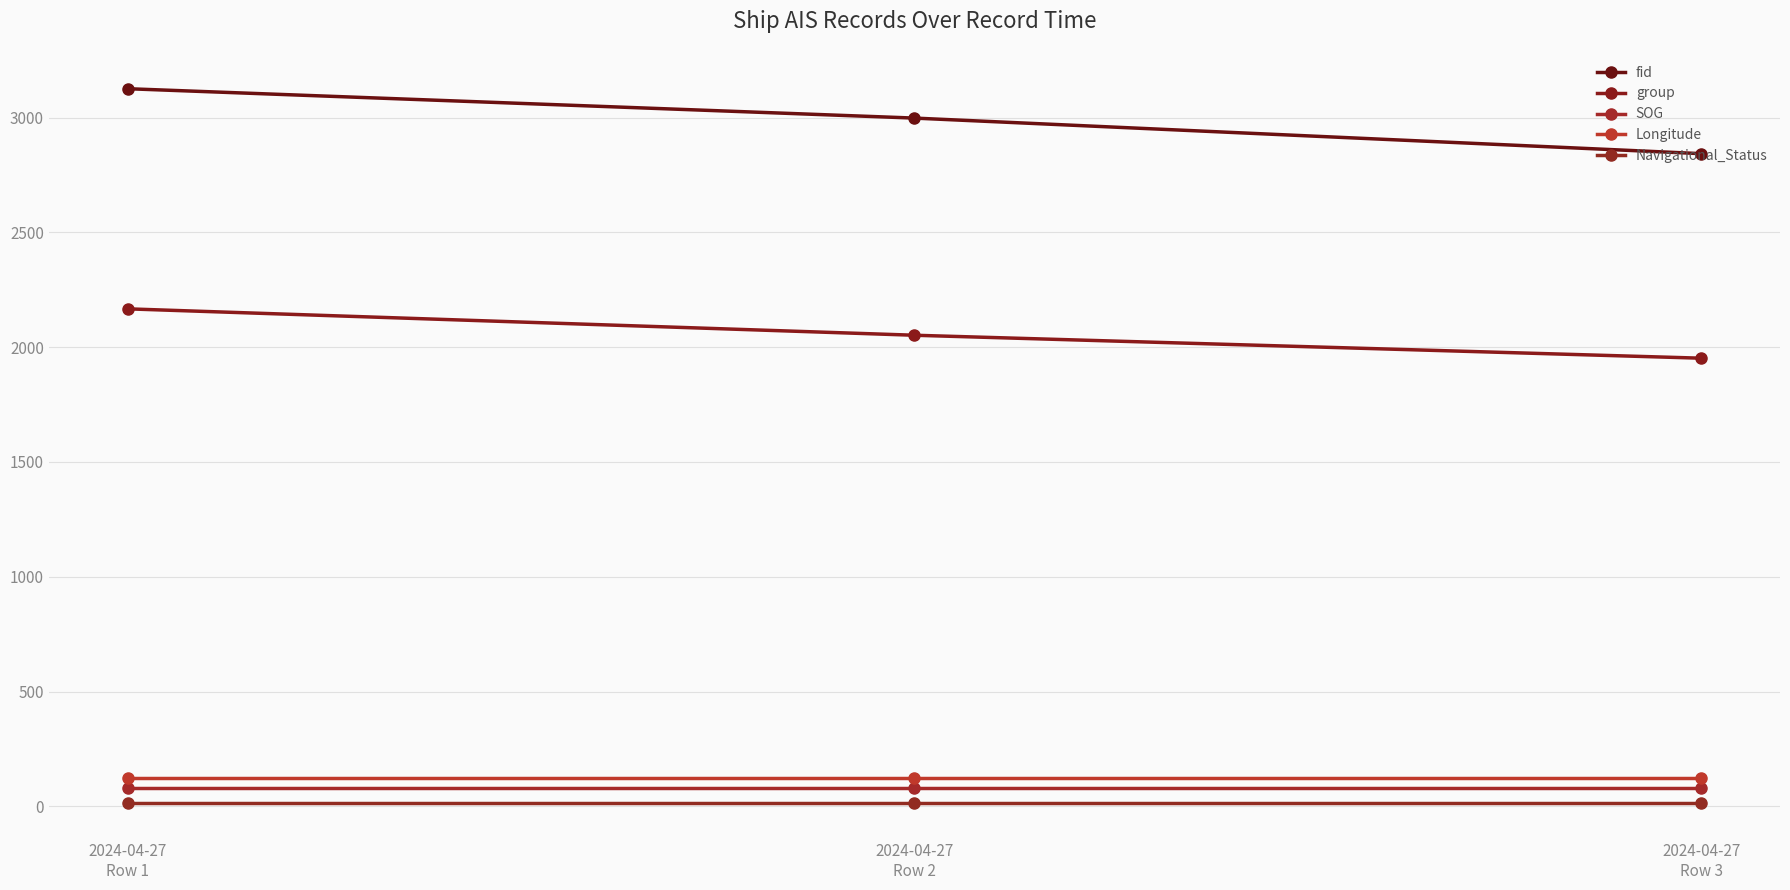

Which series has the largest total across all categories?

fid